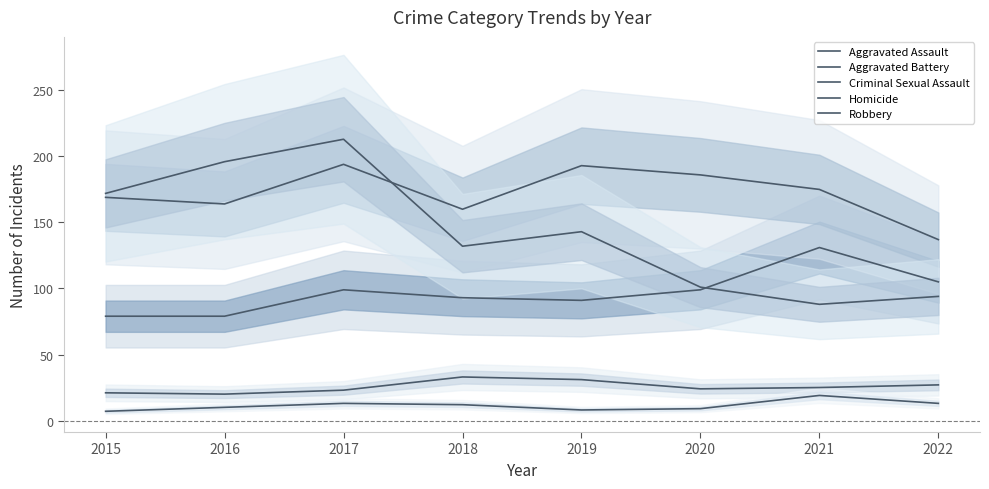

How many interior local valleys does the Aggravated Battery series have?

2